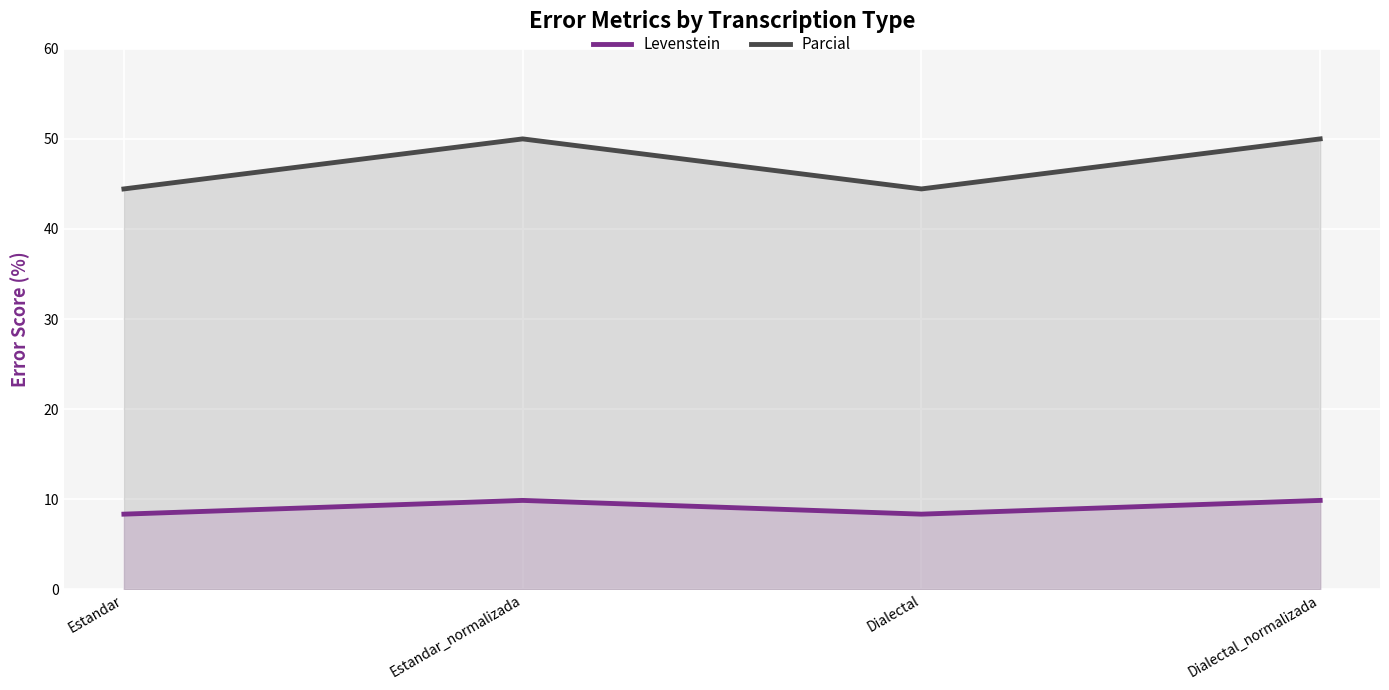

In Levenstein, how many points are lower than both neighbors (excluding endpoints)?

1